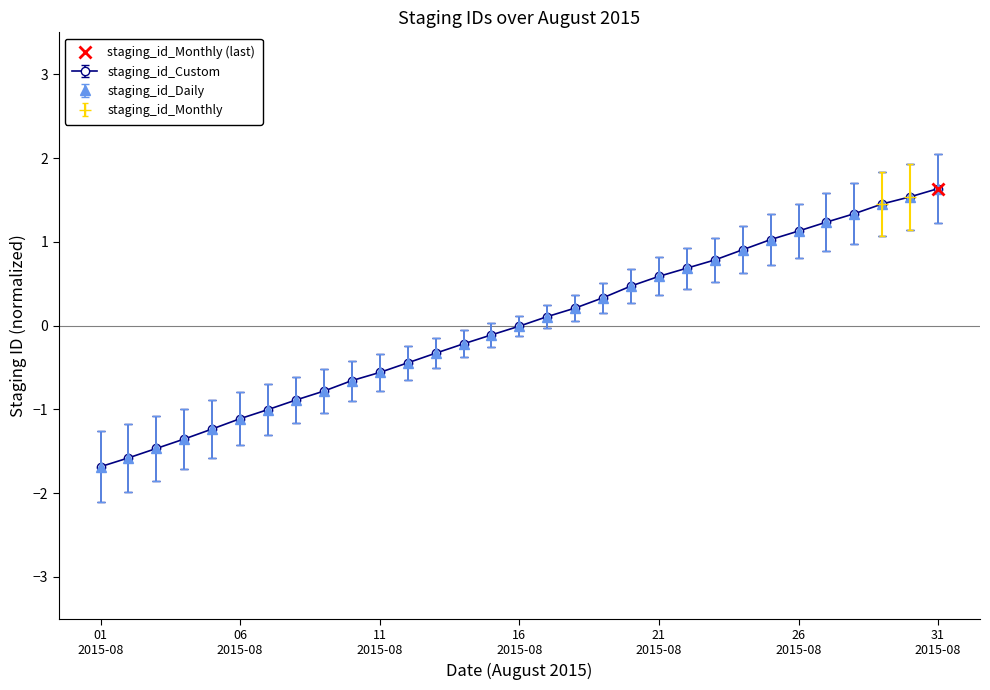

What is the maximum value for staging_id_Daily?

1.6